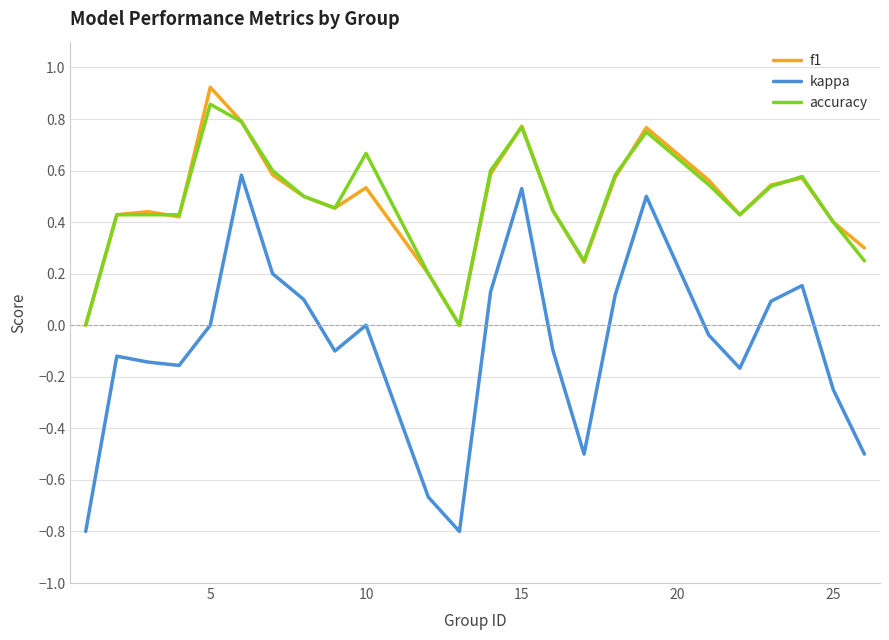

True or false: kappa and accuracy intersect in this chart.

False